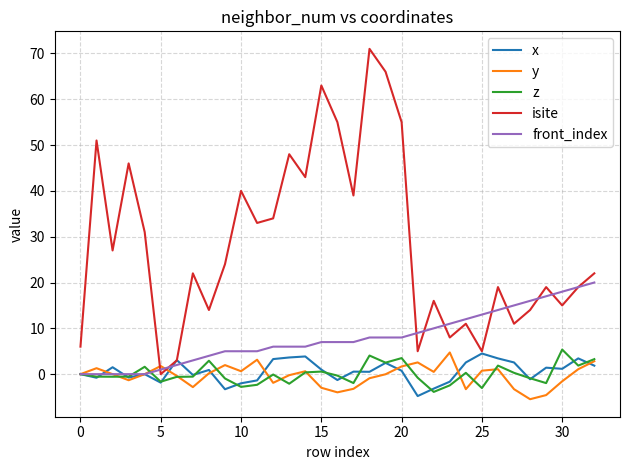

Which series has the largest total across all categories?

isite